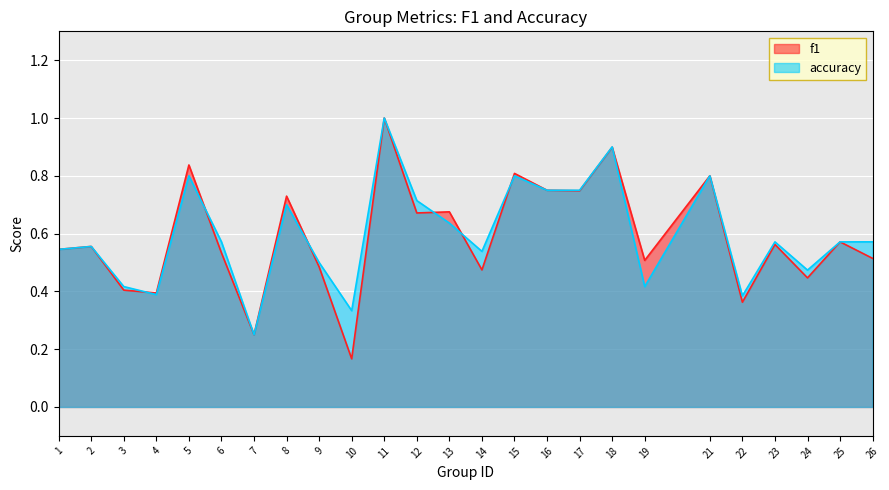

Reading left to right, what are all the values shown in this chart?

f1: 0.5	0.6	0.4	0.4	0.8	0.5	0.2	0.7	0.5	0.2	1.0	0.7	0.7	0.5	0.8	0.8	0.7	0.9	0.5	0.8	0.4	0.6	0.4	0.6	0.5
accuracy: 0.5	0.6	0.4	0.4	0.8	0.6	0.2	0.7	0.5	0.3	1.0	0.7	0.6	0.5	0.8	0.8	0.8	0.9	0.4	0.8	0.4	0.6	0.5	0.6	0.6